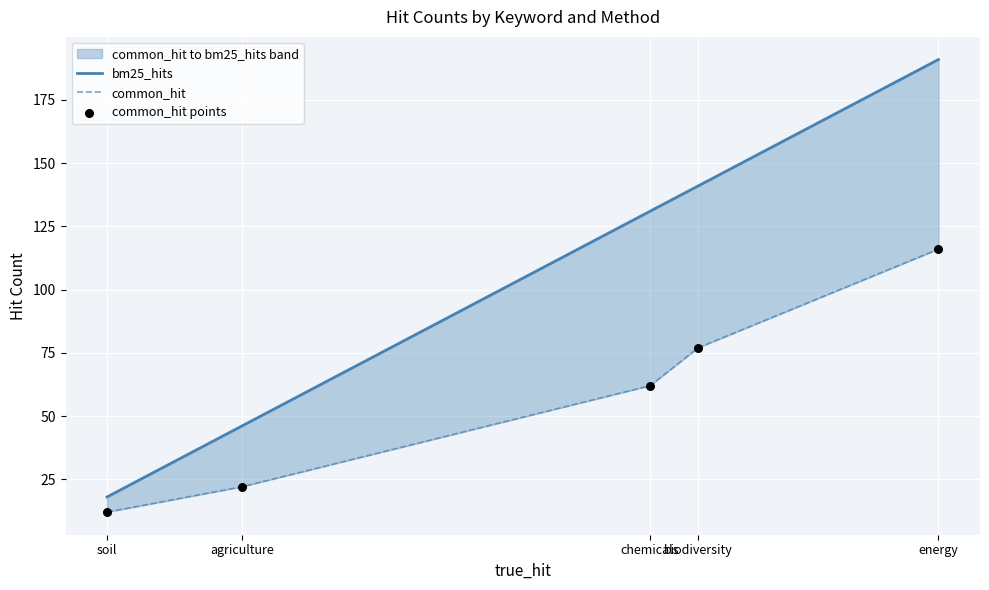

Which series has the largest total across all categories?

bm25_hits